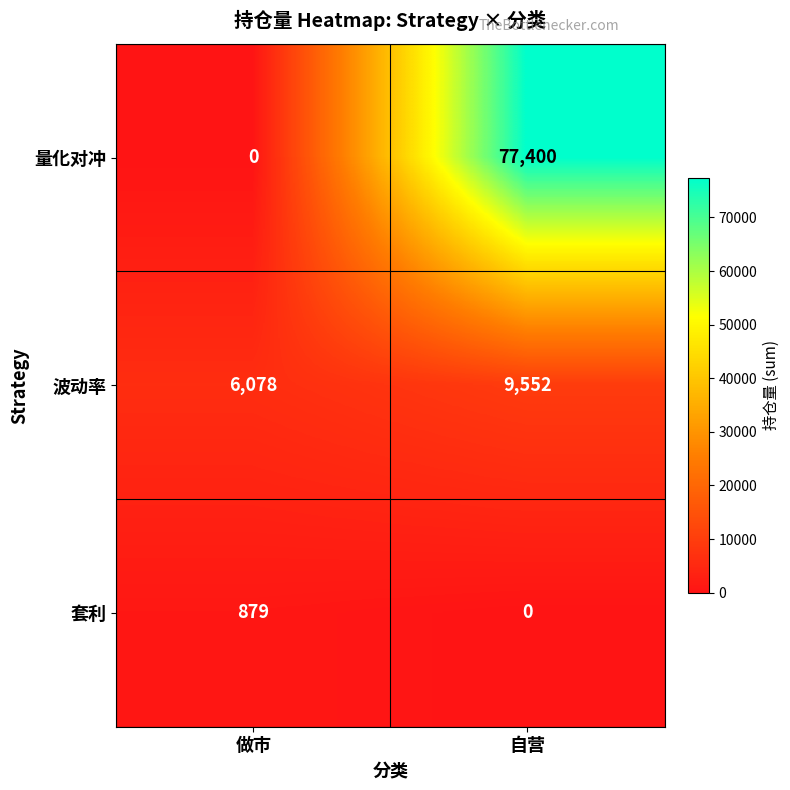

What is the total value across all series at 做市?

6957